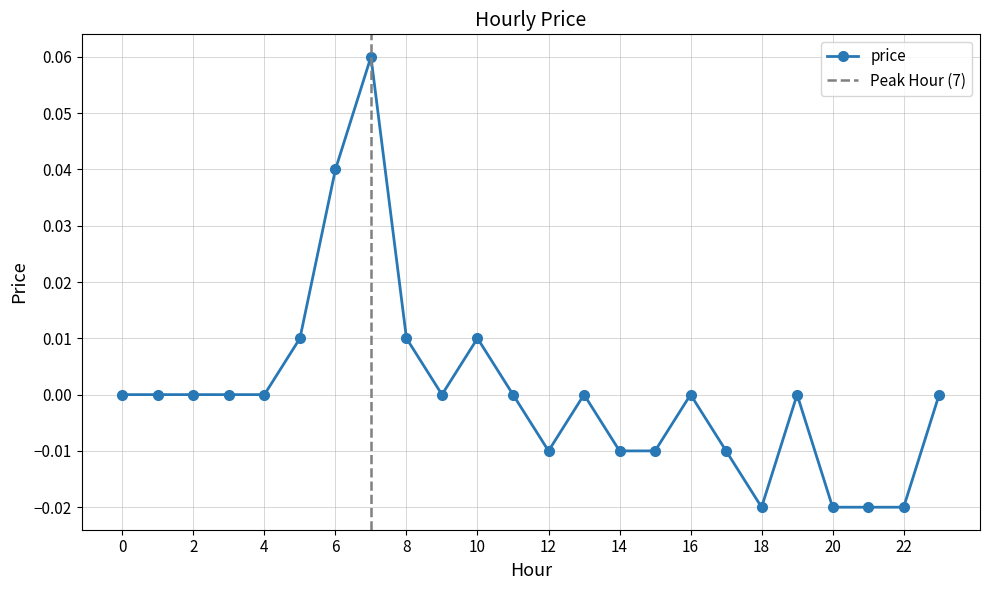

What is the greatest value displayed?

0.1